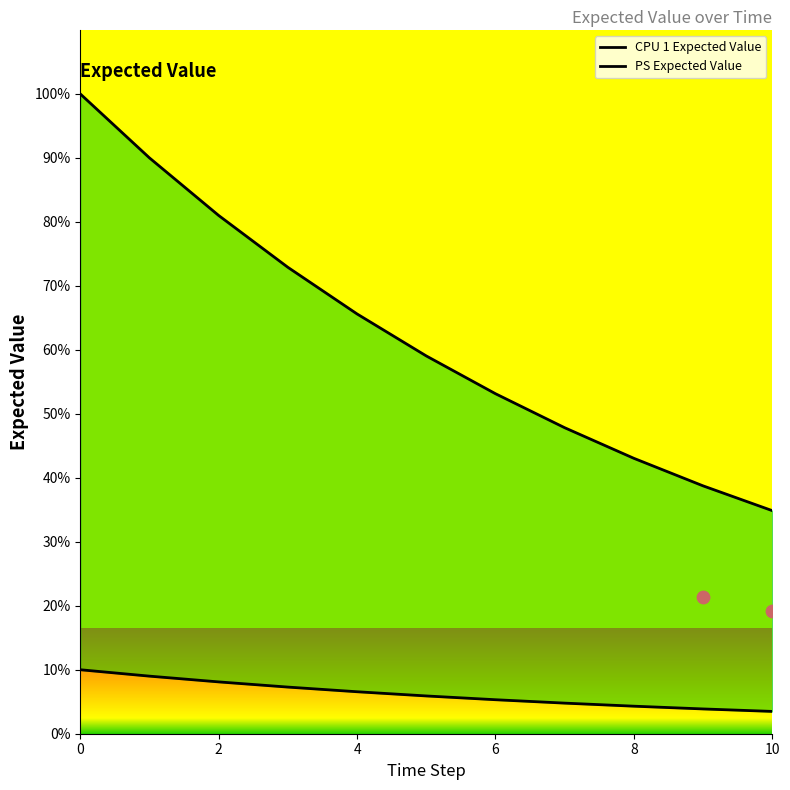

Which series has the largest Y range (max minus min)?

PS Expected Value